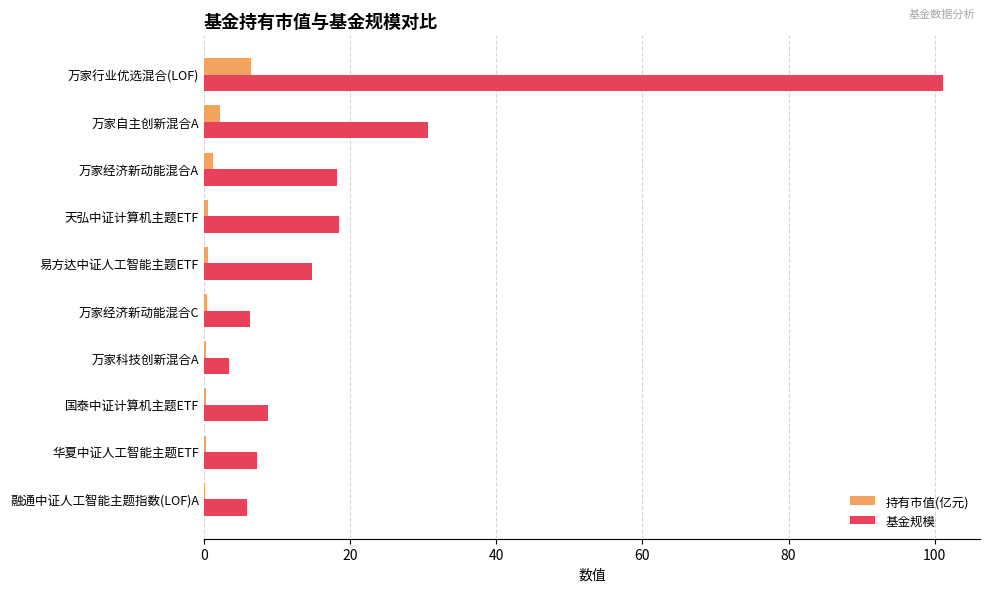

Is it true that 基金规模 equals 3.5 at 万家科技创新混合A?

True